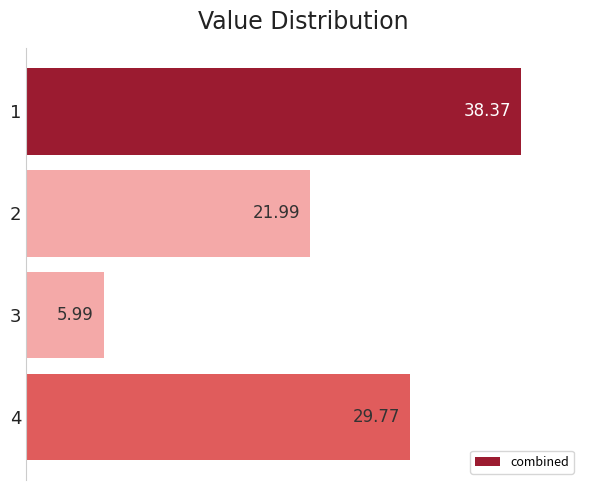

What is the difference between the maximum and minimum values?

32.4